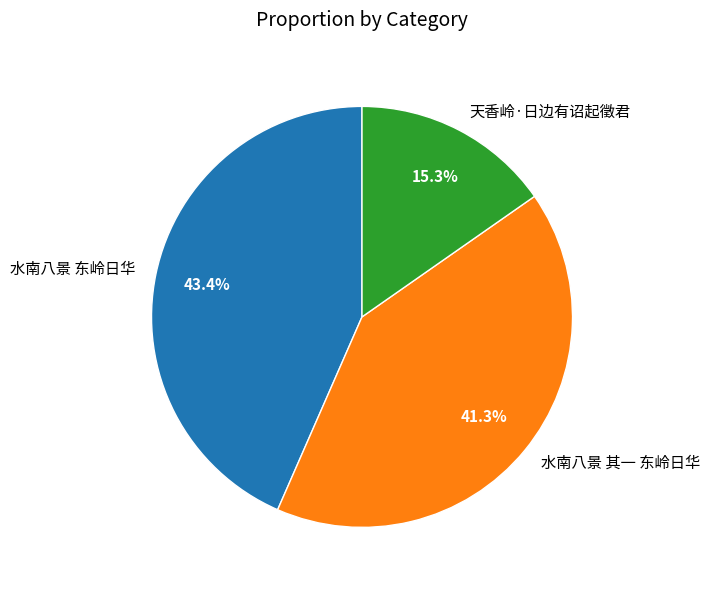

Which slice is the smallest?

天香岭·日边有诏起徵君